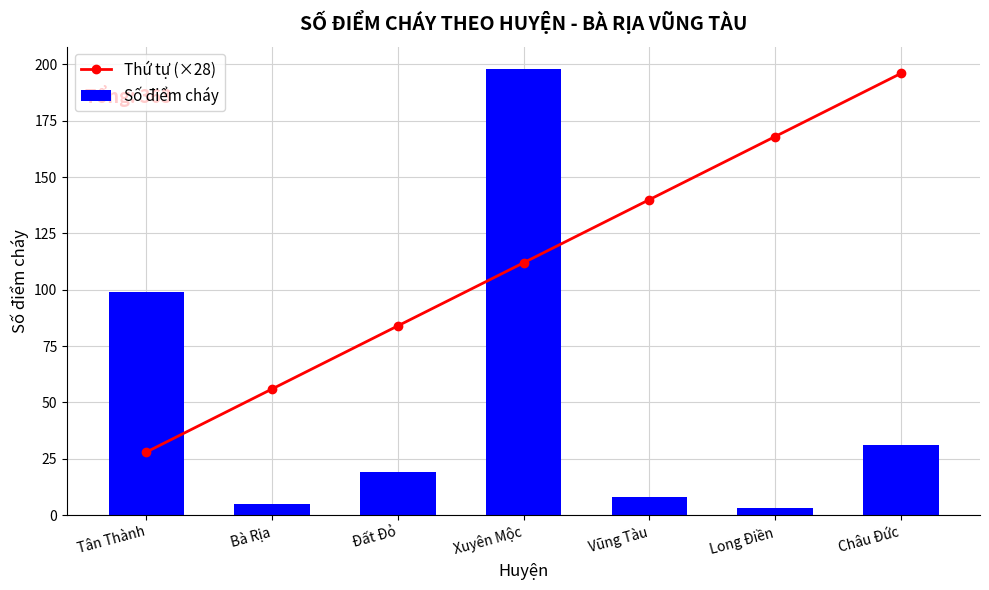

How many data points in Thứ tự (×28) are less than 112?

3